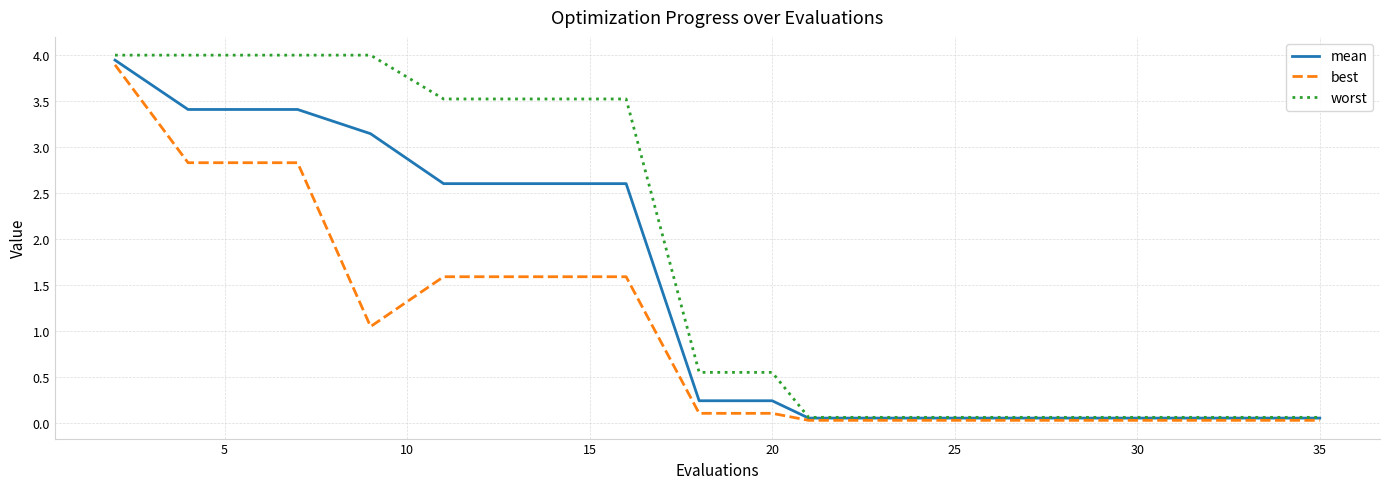

Does the chart have visible grid lines?

Yes